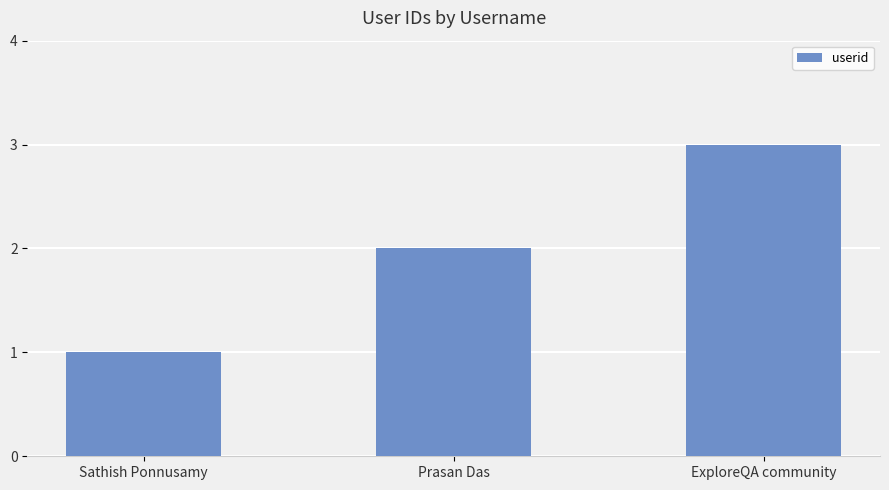

Are the bars grouped side by side (vs. stacked)?

No